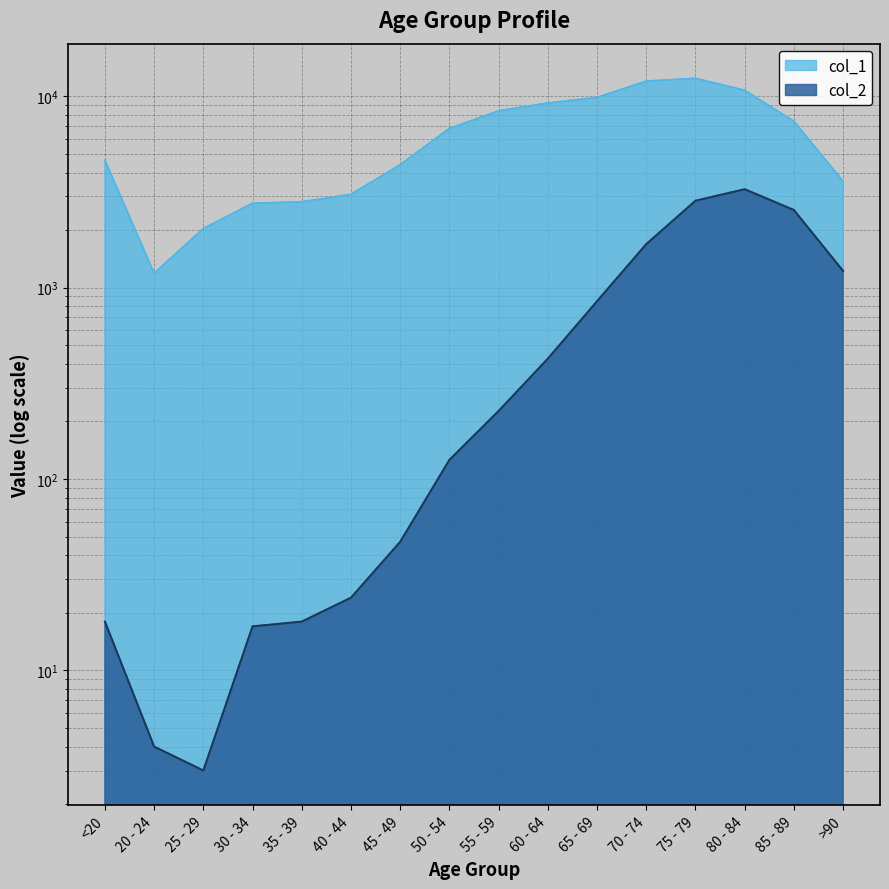

What is the difference between the maximum and minimum values in the col_1 series?

11243